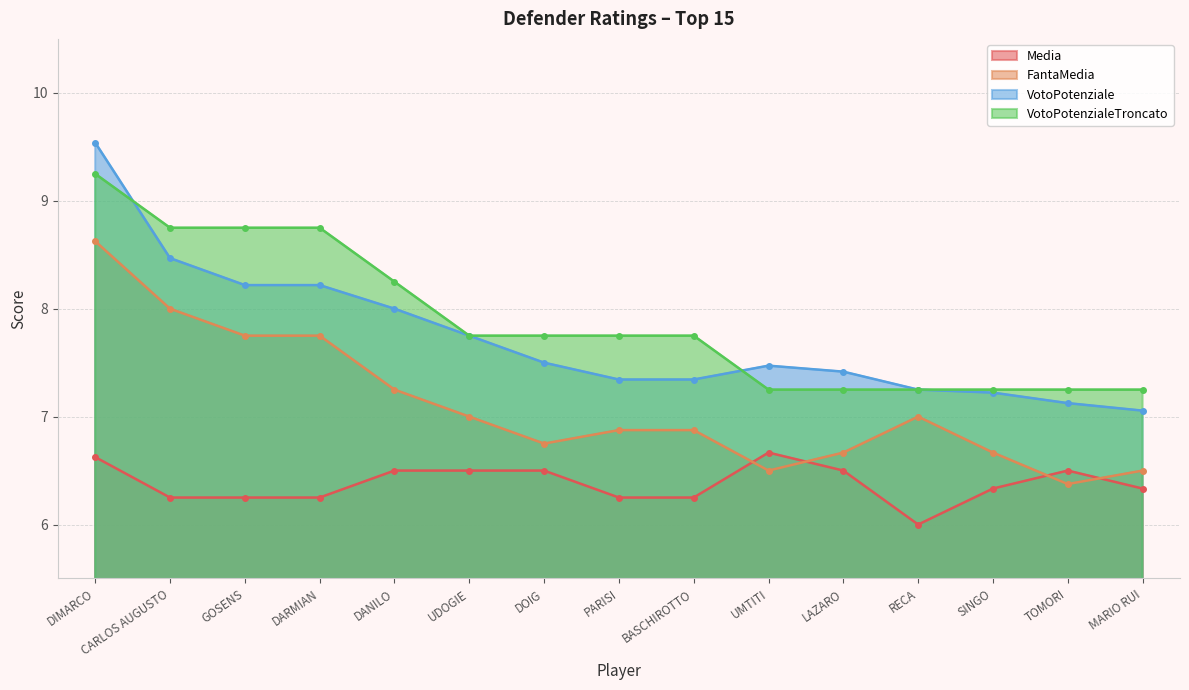

List the labels in order of VotoPotenzialeTroncato value, largest first.

DIMARCO, CARLOS AUGUSTO, GOSENS, DARMIAN, DANILO, UDOGIE, DOIG, PARISI, BASCHIROTTO, UMTITI, LAZARO, RECA, SINGO, TOMORI, MARIO RUI